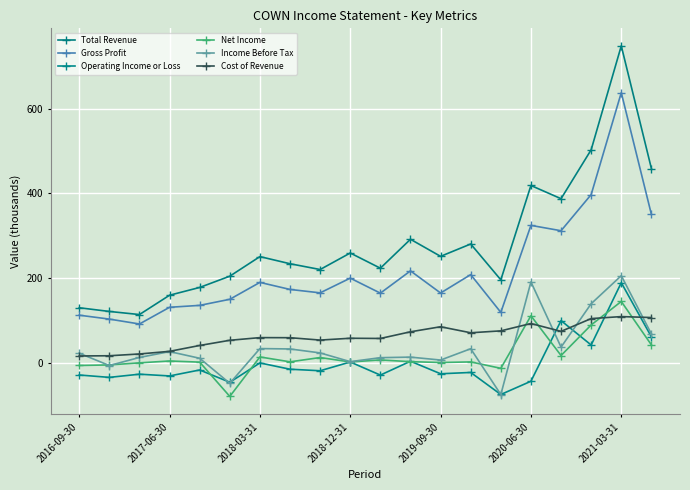

Where is the first local maximum for Income Before Tax?

2017-06-30